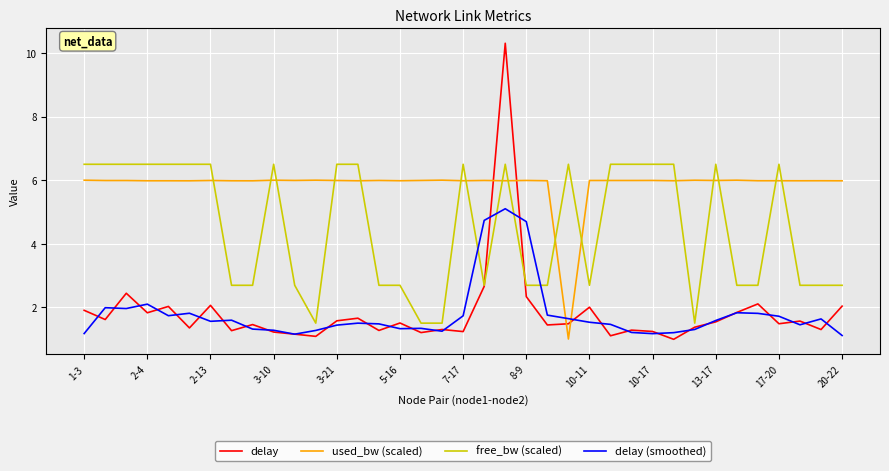

Rank the series by their maximum value, from highest to lowest.

delay, free_bw (scaled), used_bw (scaled), delay (smoothed)